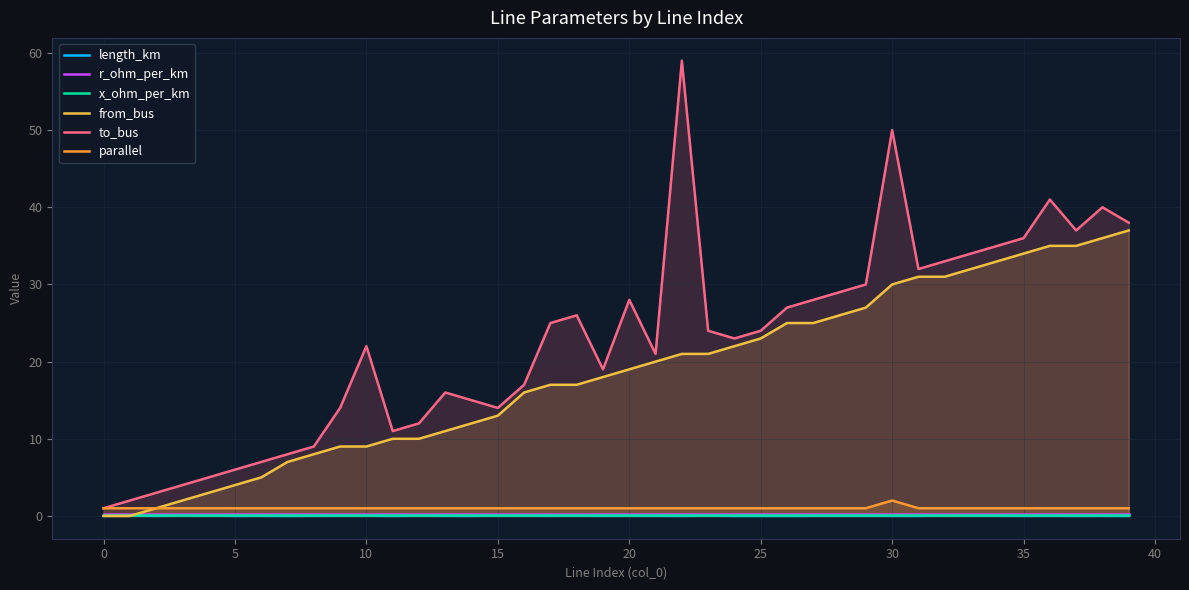

Which series has the largest range (max minus min)?

to_bus